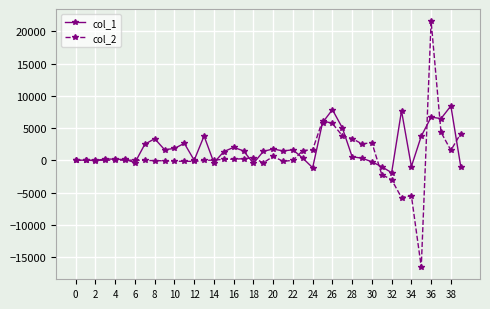

Which series has the widest spread of values?

col_2